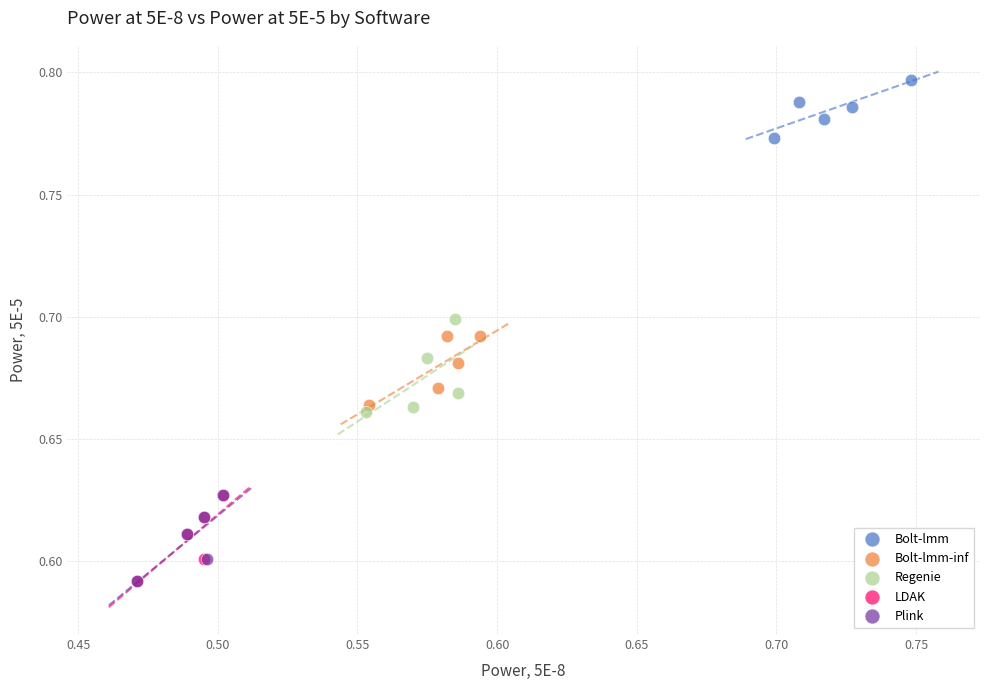

Which series reaches the maximum Y coordinate?

Bolt-lmm